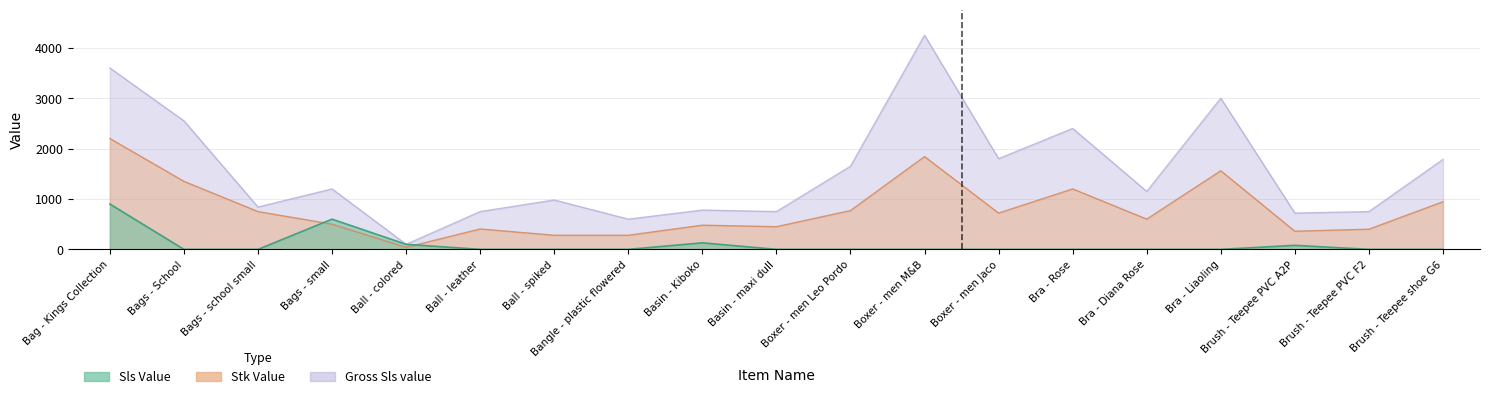

What is the maximum value shown in the chart?

4250.0